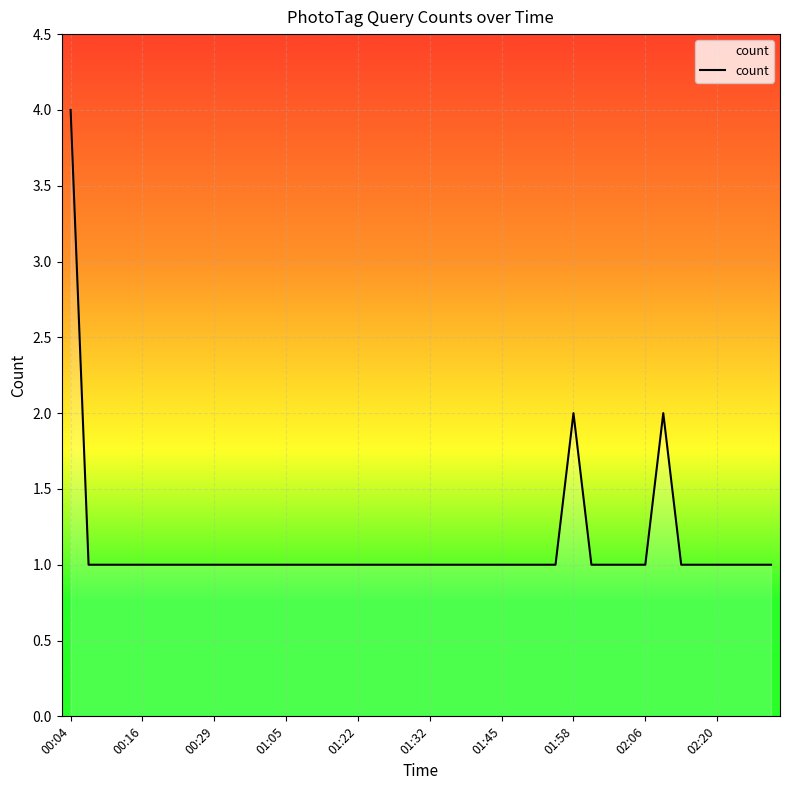

How many lines are shown in the chart?

1